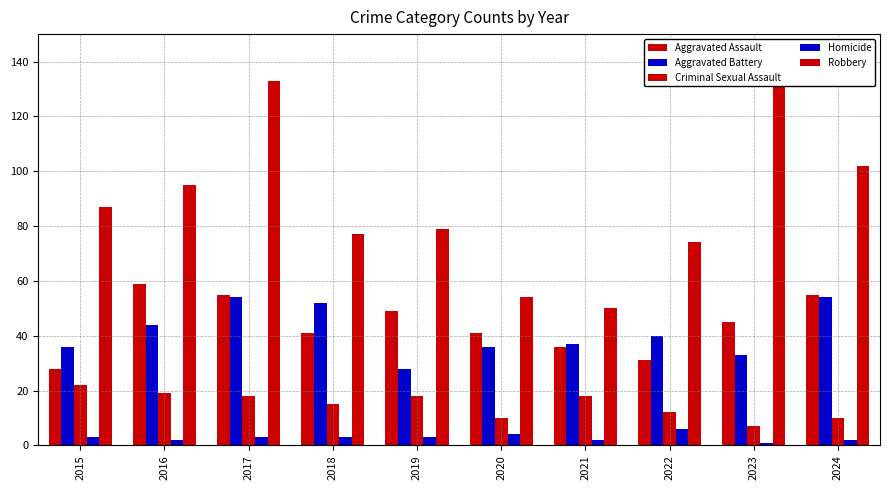

Count the number of data series in this chart.

5